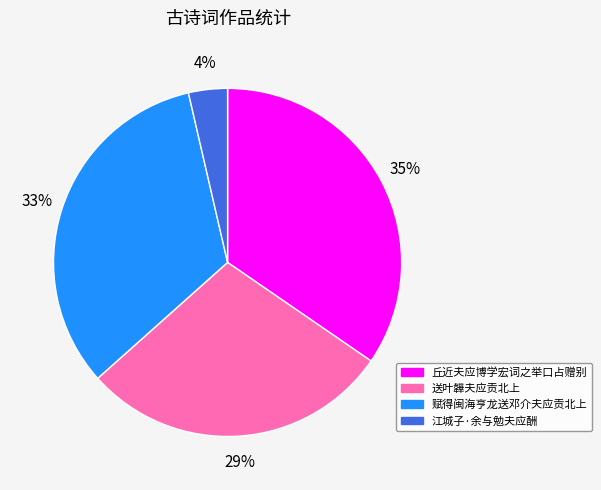

To the nearest percent, what is the average slice percentage?

25%